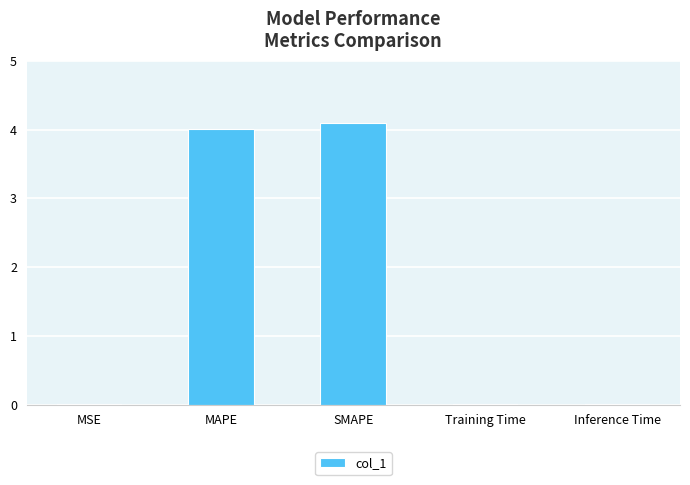

Which has a higher value, MSE or SMAPE?

SMAPE